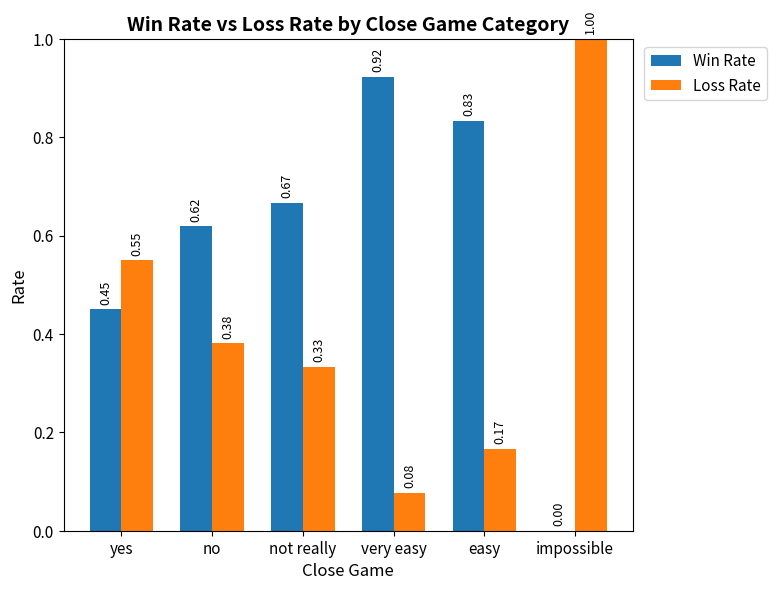

At which label is Loss Rate closest to 0?

very easy